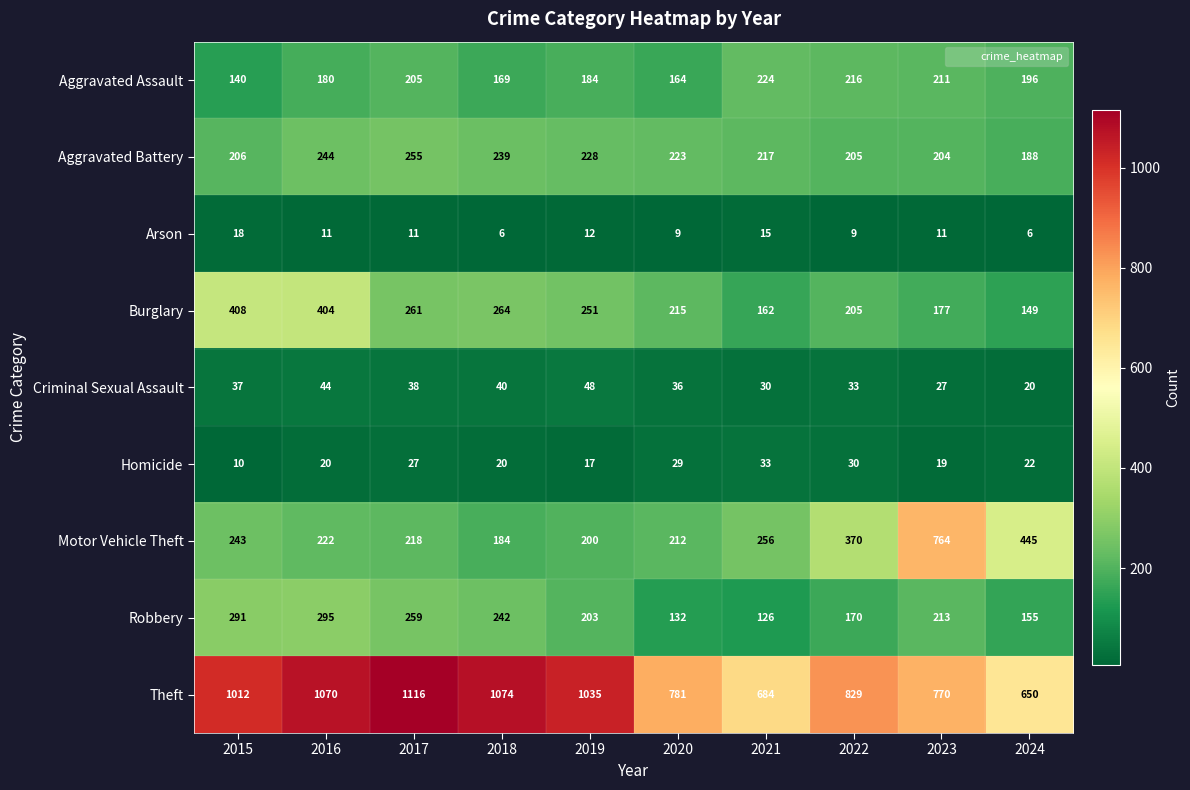

True or false: Homicide has a value of 8 at 2017.

False